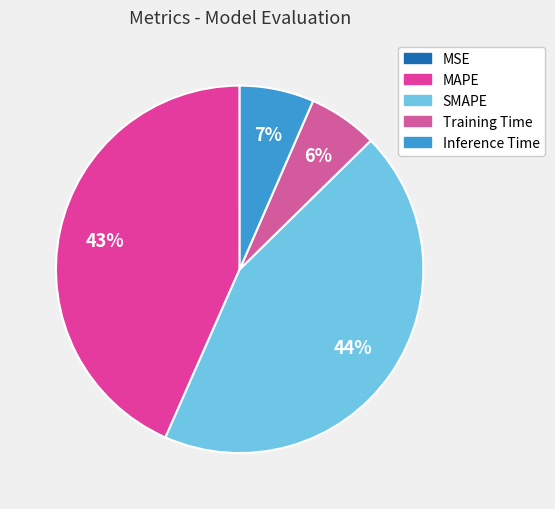

How many slices are in this pie chart?

5